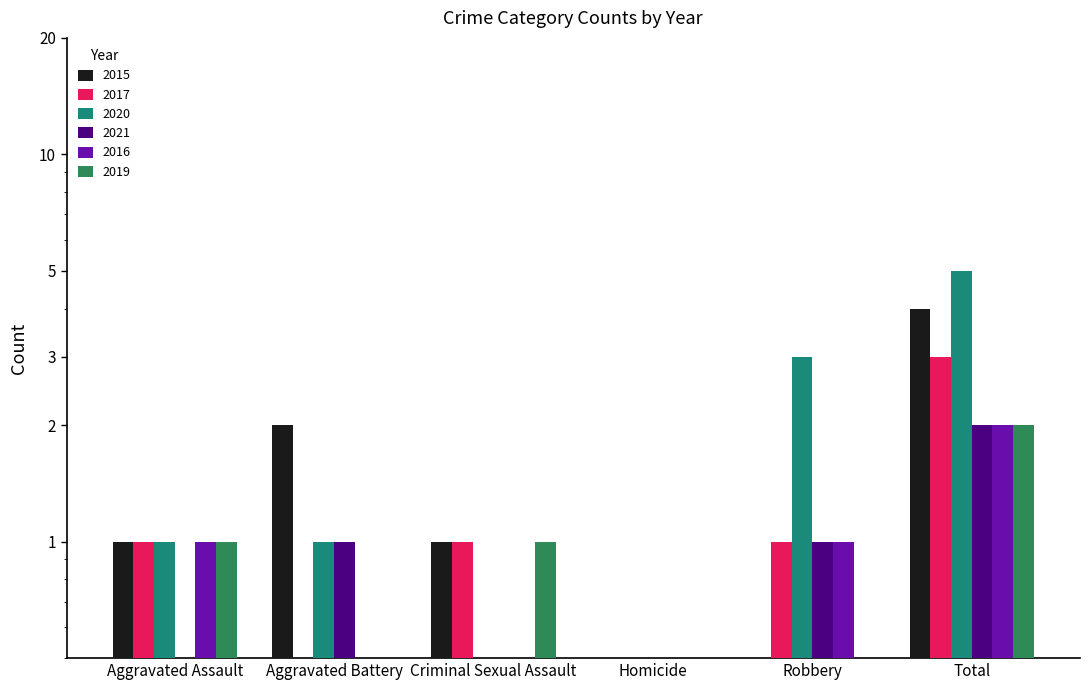

Reading left to right, transcribe all the data shown in this chart.

2015: 1.0	2.0	1.0	0.3	0.3	4.0
2017: 1.0	0.3	1.0	0.3	1.0	3.0
2020: 1.0	1.0	0.3	0.3	3.0	5.0
2021: 0.3	1.0	0.3	0.3	1.0	2.0
2016: 1.0	0.3	0.3	0.3	1.0	2.0
2019: 1.0	0.3	1.0	0.3	0.3	2.0